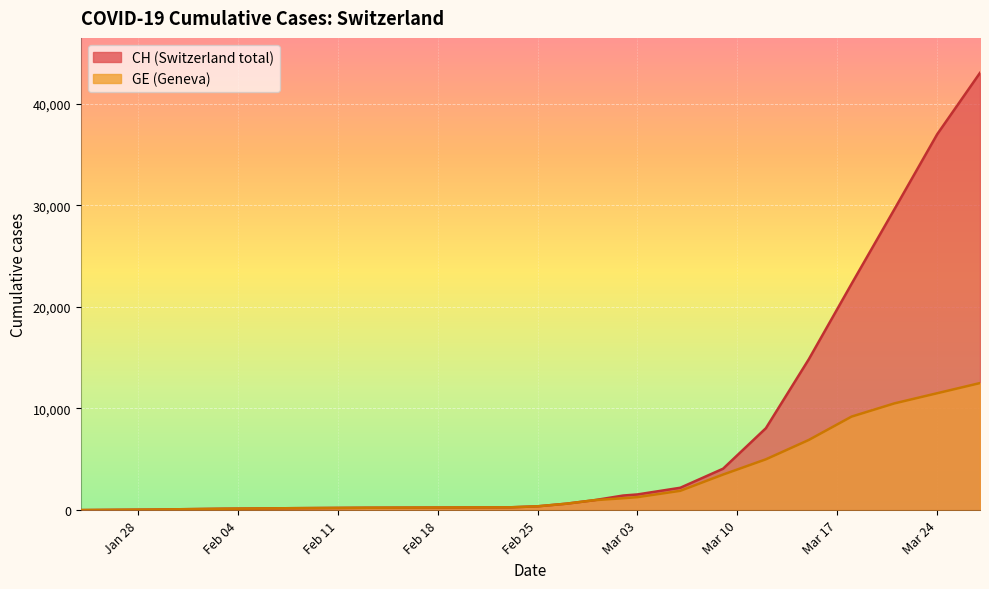

Count the number of categories in the chart.

20